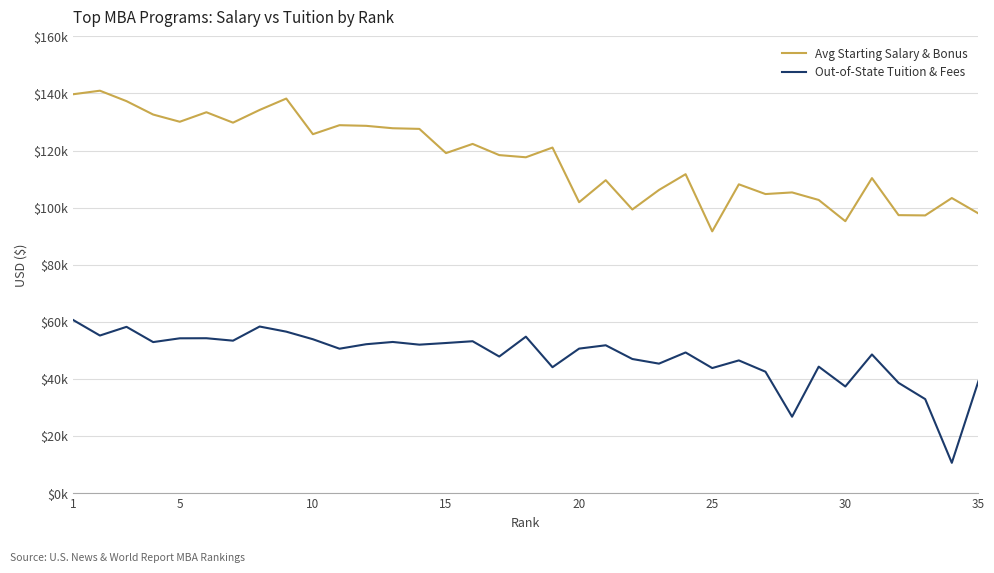

What is the difference between the maximum and second lowest values in the Avg Starting Salary & Bonus series?

45717